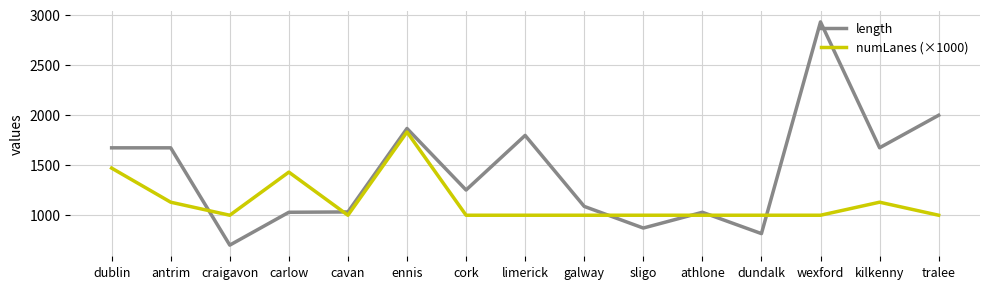

What is the difference between the maximum and second lowest values in the length series?

2111.9